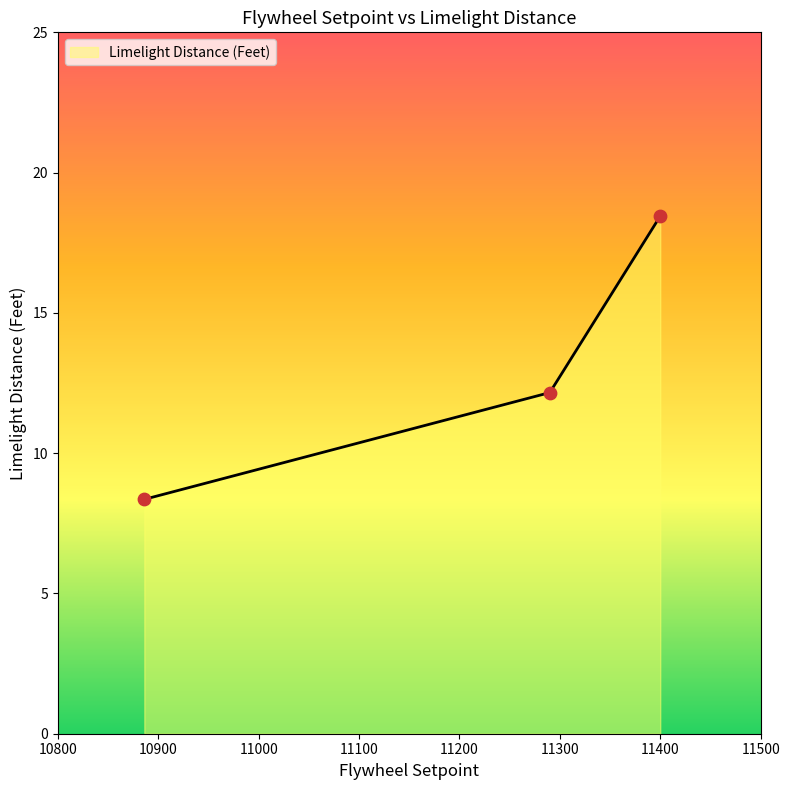

What is the change in value from 11290 to 11400?

+6.3